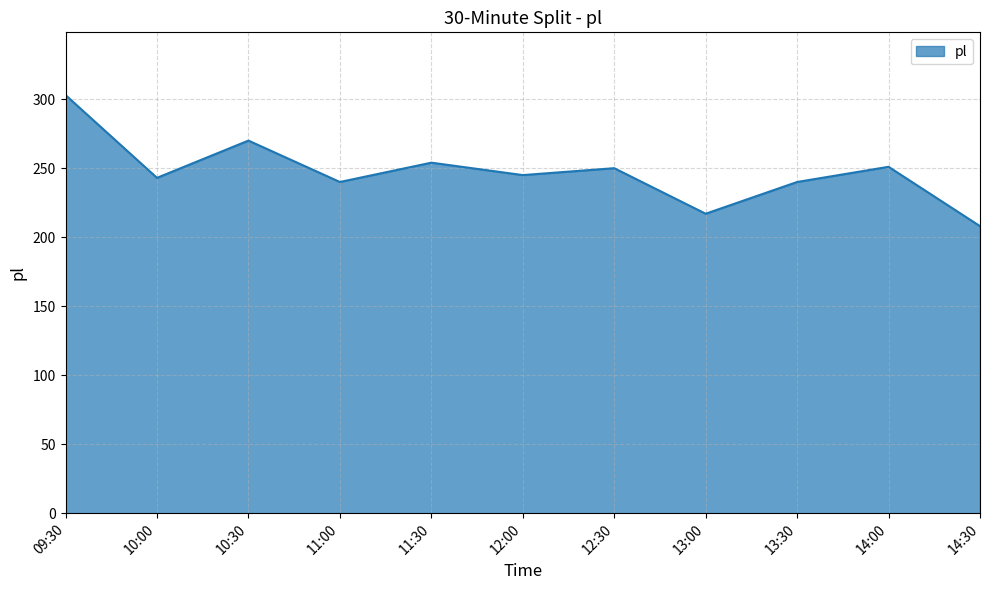

What is the change in value from 10:30 to 14:30?

-62